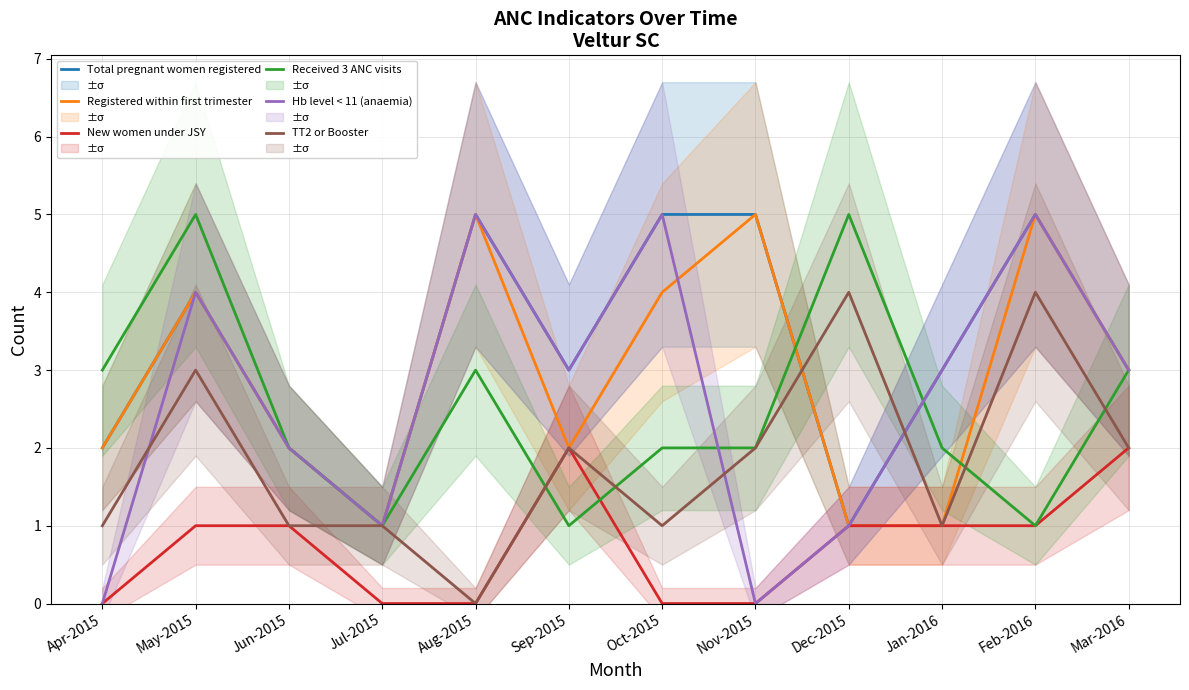

True or false: New women under JSY has more than 1 points higher than both neighbors.

False